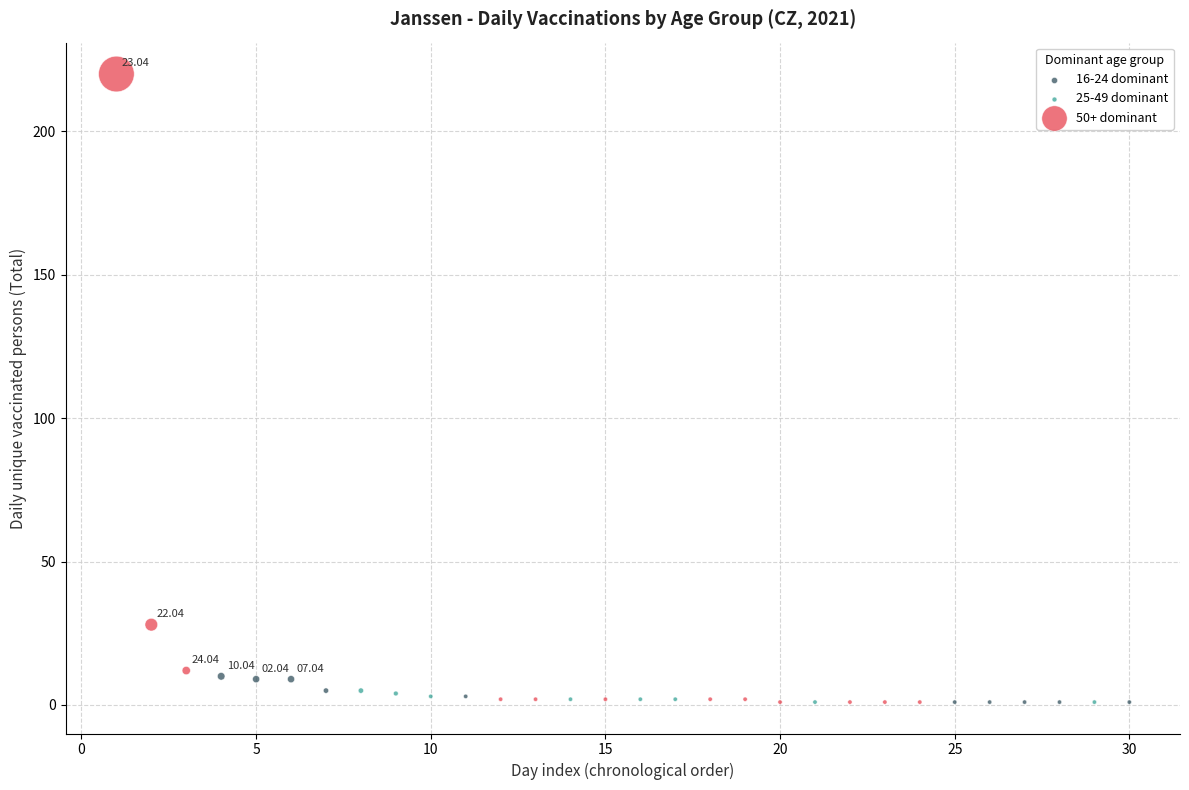

Which series has the widest spread of Y values?

50+ dominant